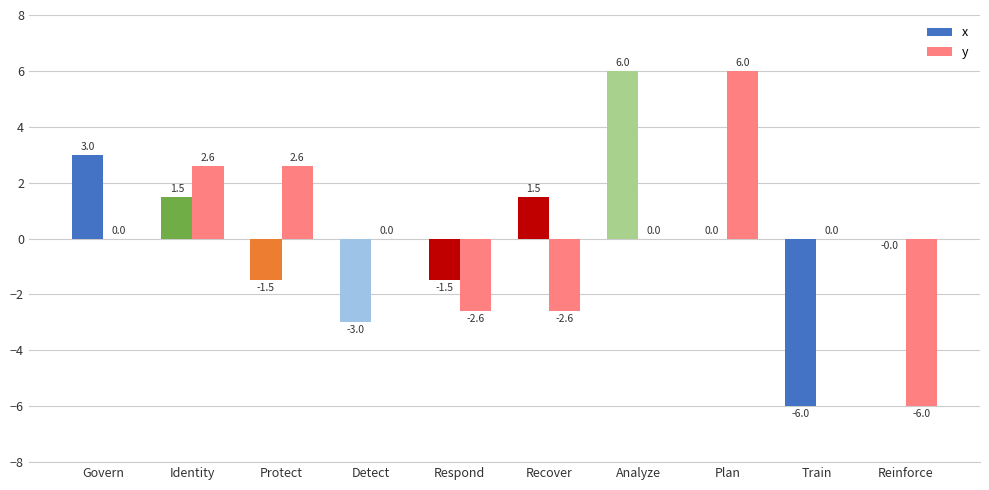

At which label does x first exceed 0?

Govern